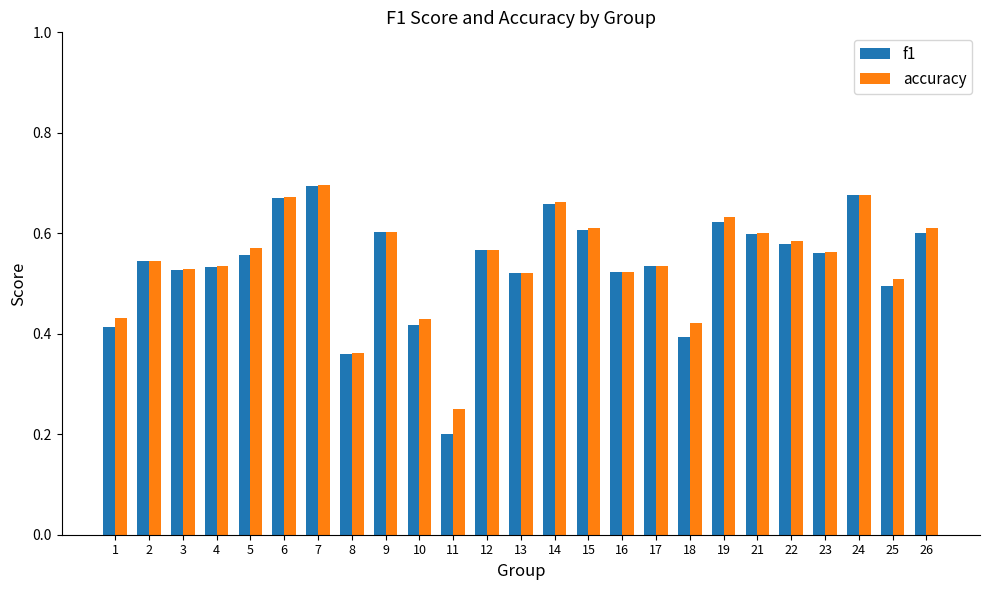

Where is accuracy nearest to the value 0?

11